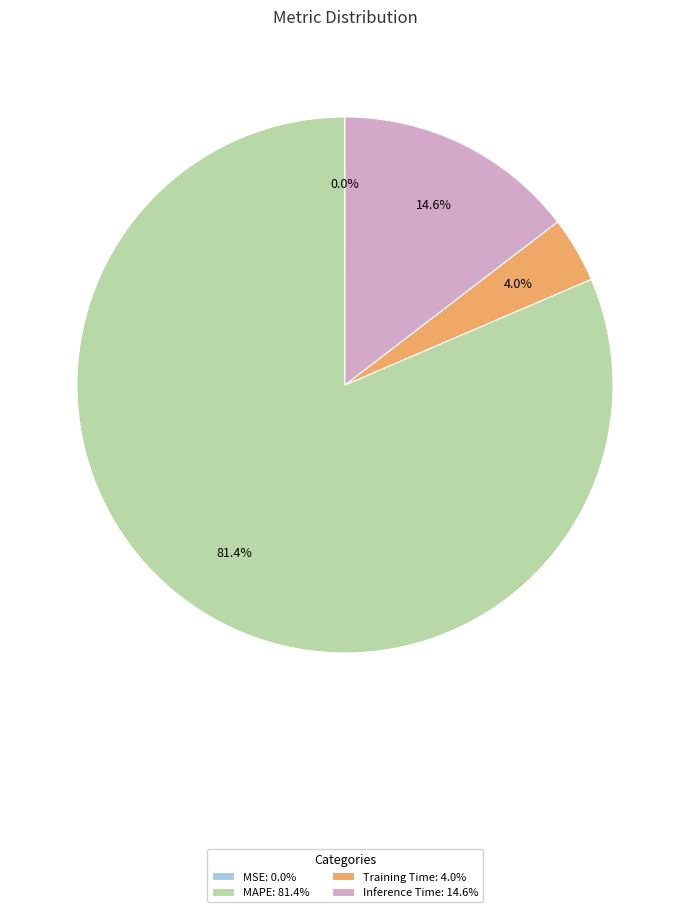

Which has a higher value, Training Time: 4.0% or Inference Time: 14.6%?

Inference Time: 14.6%